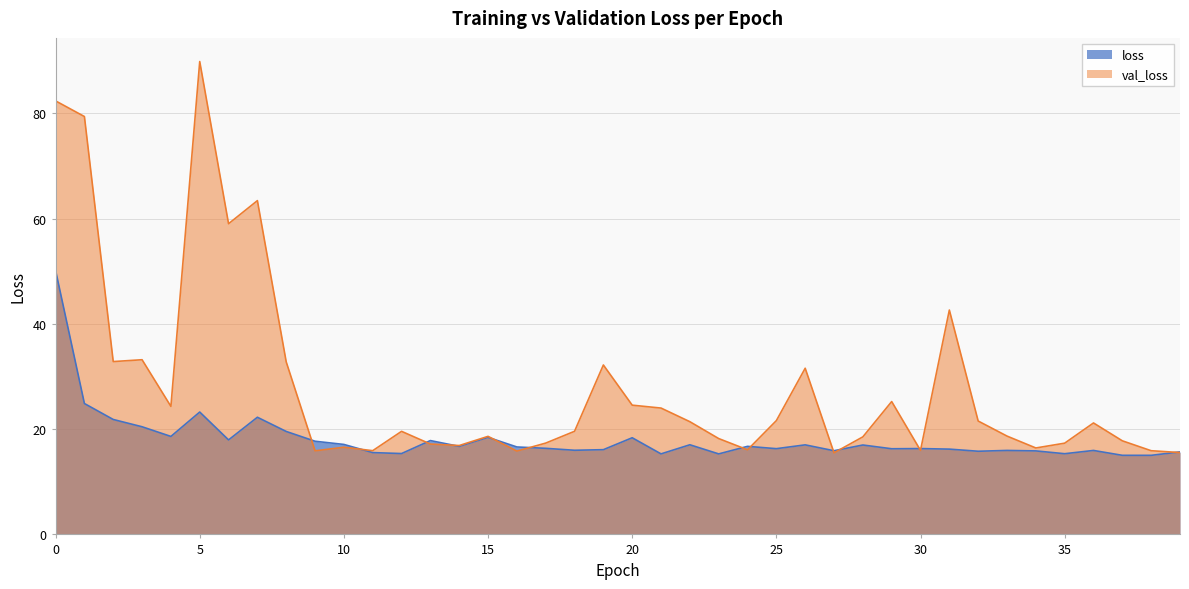

Which label corresponds to the smallest value in the chart?

38